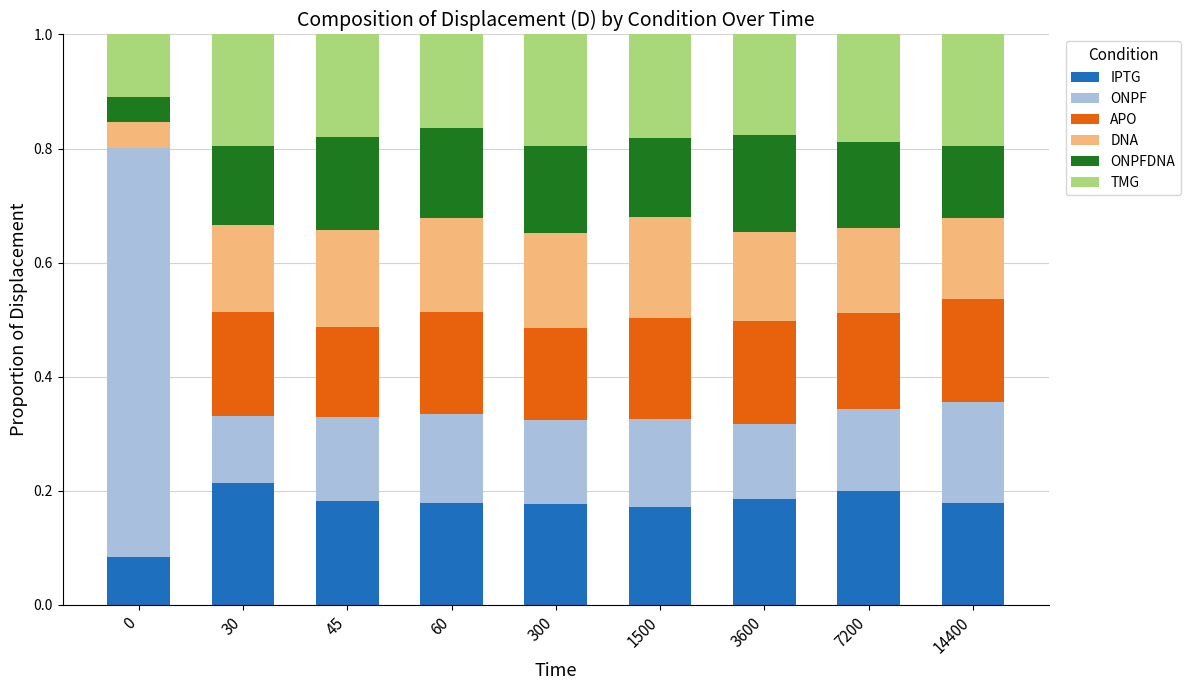

Is it true that IPTG equals 0.2 at 60?

True